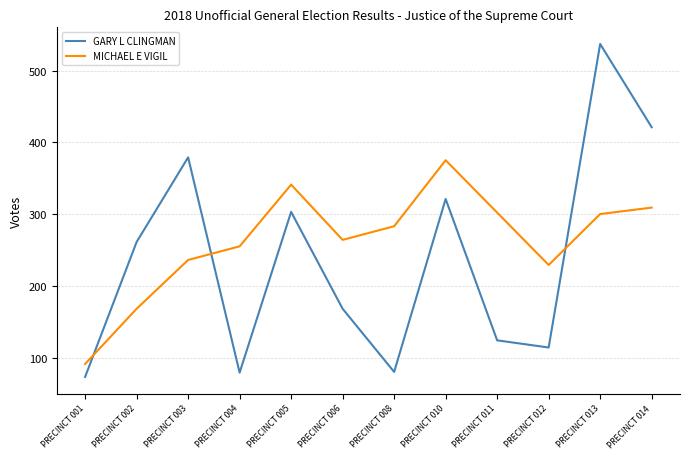

Which category has the highest value across all series?

PRECINCT 013